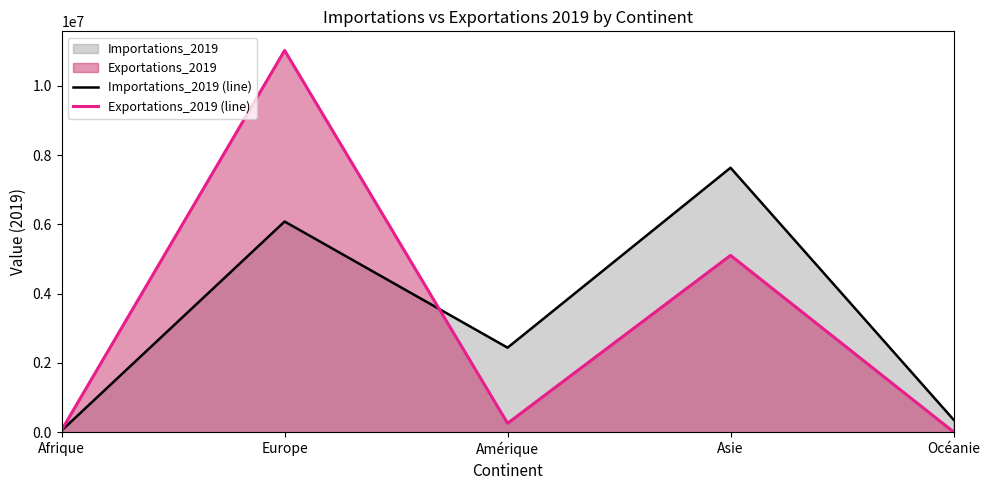

Rank the series by their average value, from lowest to highest.

Exportations_2019 (line), Importations_2019 (line)